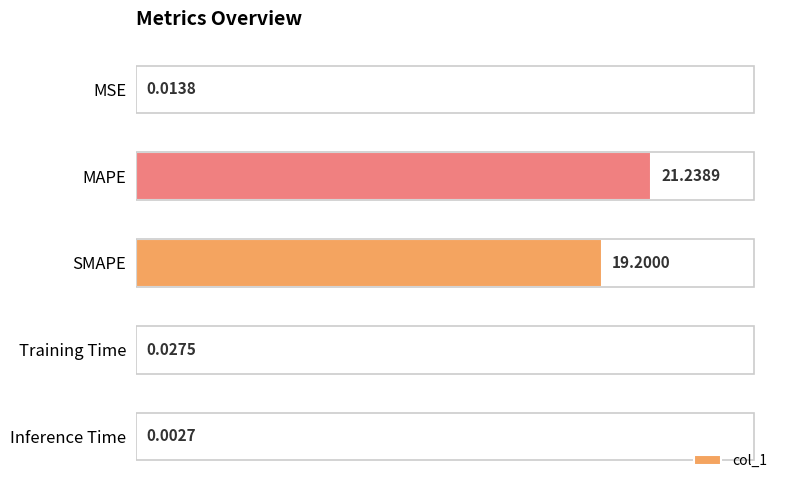

What is the sum of all values?

40.5